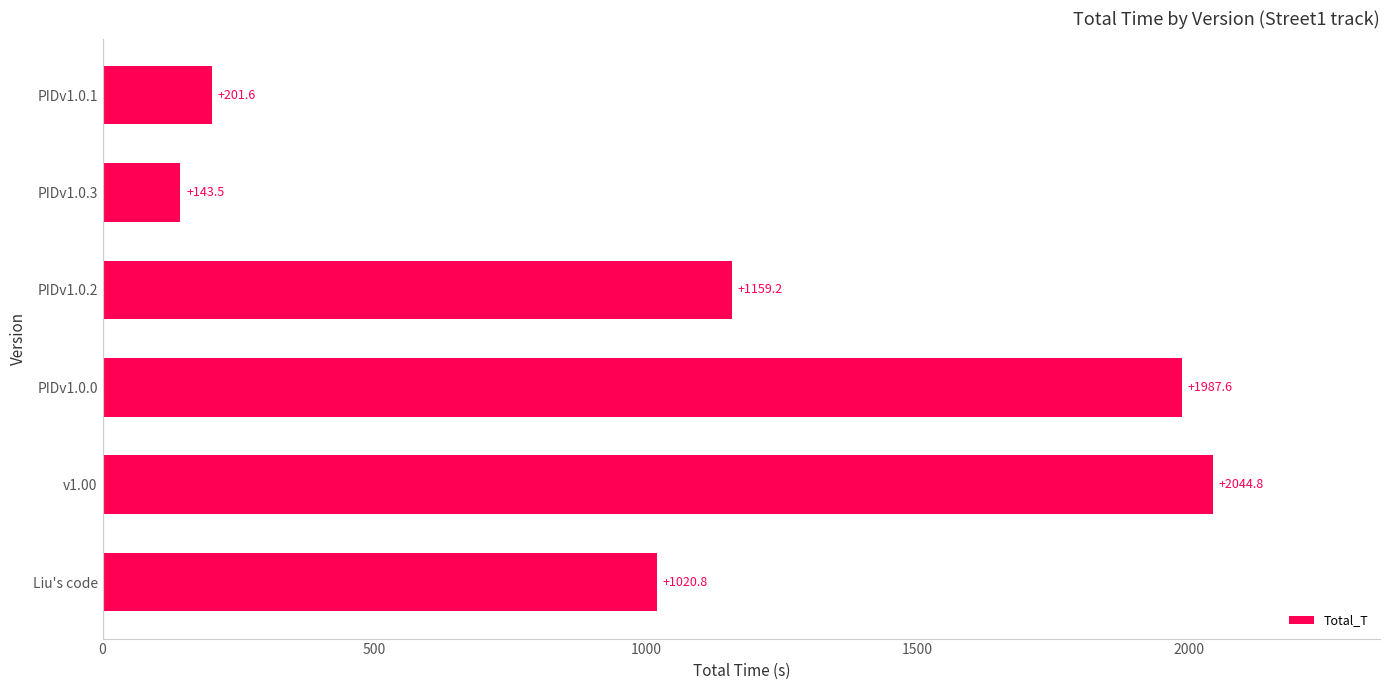

What is the difference between the maximum and second lowest values?

1843.2